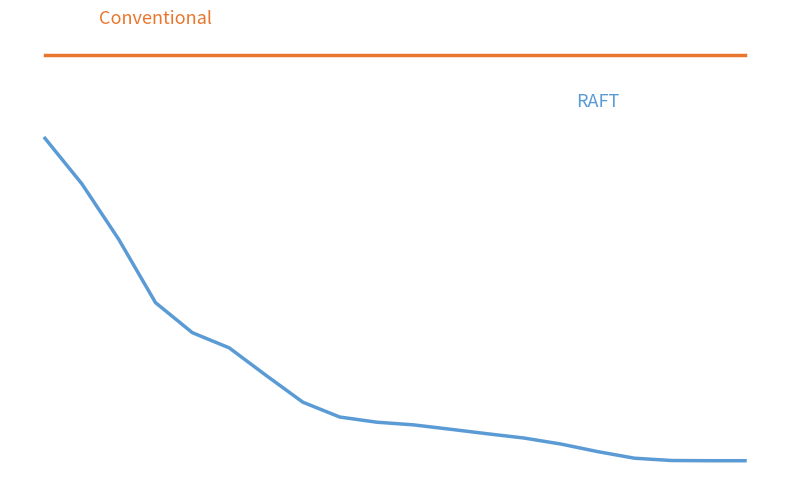

Is this an area chart (filled region under the line)?

No